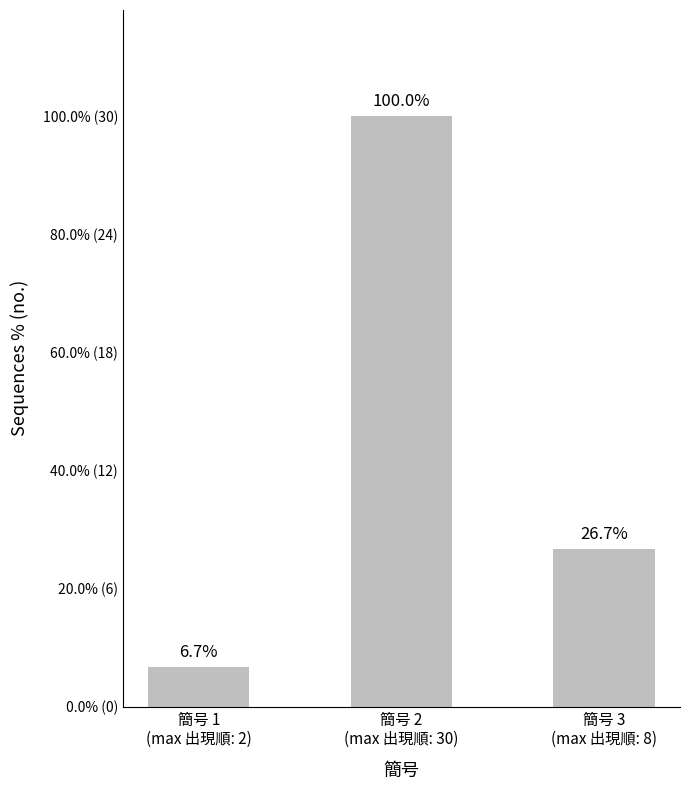

Does the chart contain any negative values?

No